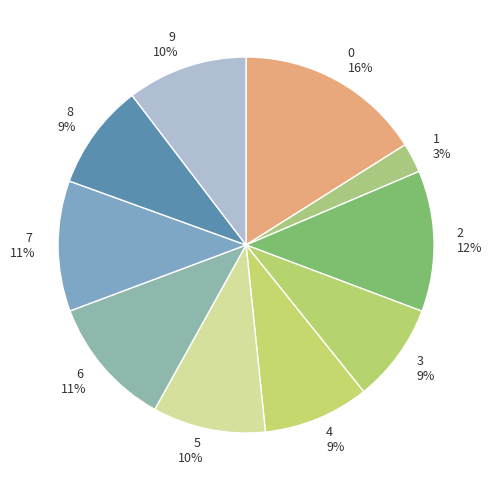

To the nearest percent, what is the combined percentage of 2 and 4?

21%